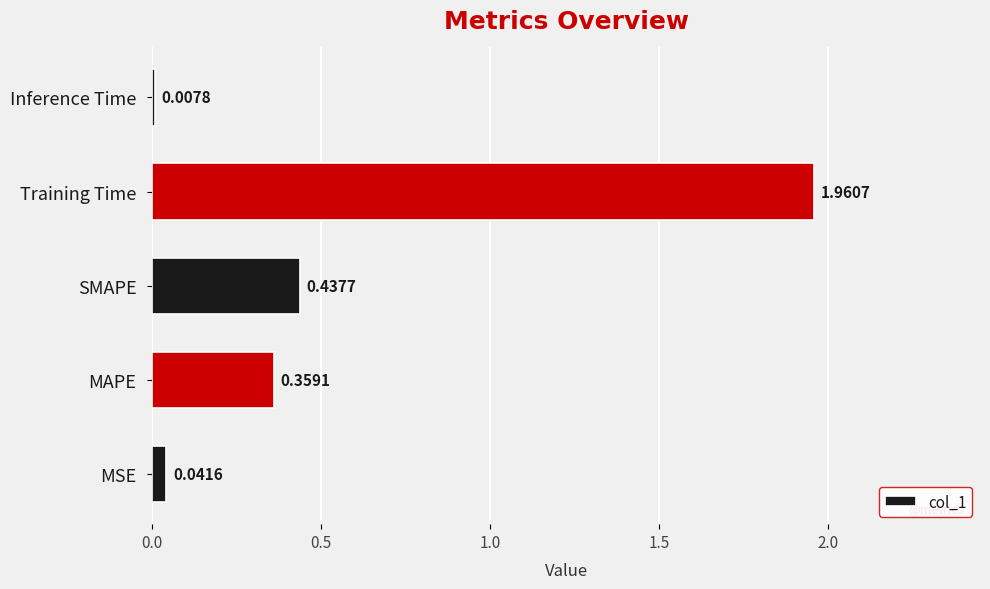

List the labels in order of value, largest first.

Training Time, SMAPE, MAPE, MSE, Inference Time